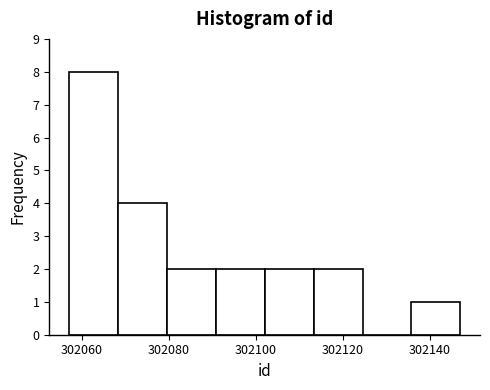

Reading left to right, transcribe this chart: for each bar, give the range it covers on the x-axis and its height. Neither the bar edges nor the heights are printed on the chart, so give them approximately, as read against the axes.

302058 to 302068: 8
302068 to 302080: 4
302080 to 302090: 2
302090 to 302102: 2
302102 to 302114: 2
302114 to 302124: 2
302124 to 302136: 0
302136 to 302148: 1